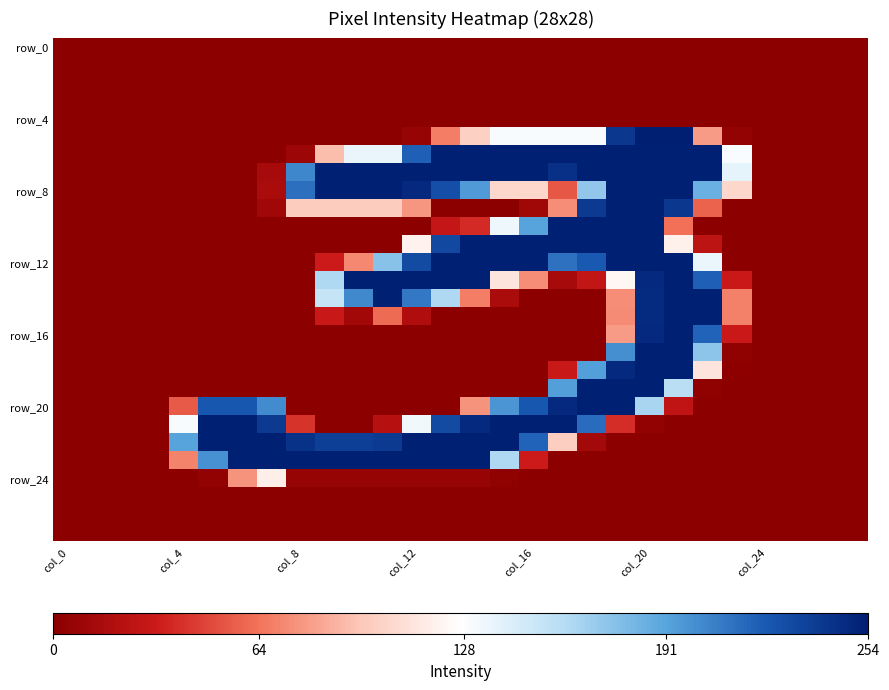

How many series are shown in this chart?

28